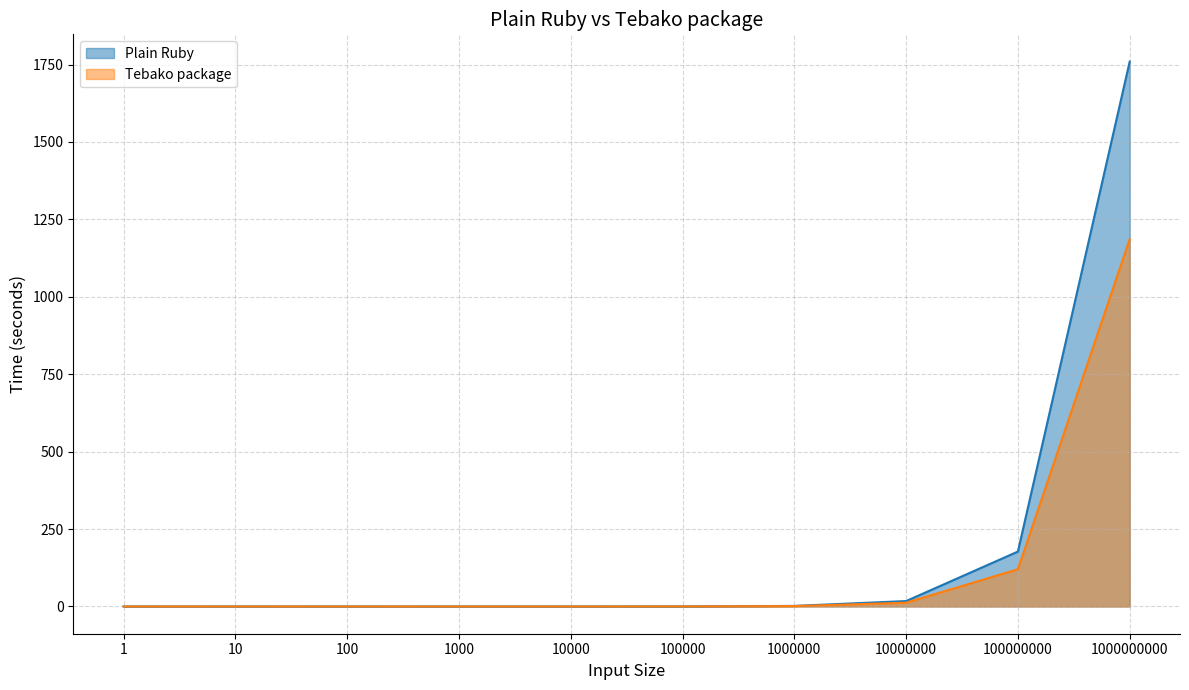

At how many categories does at least one series exceed 923?

1